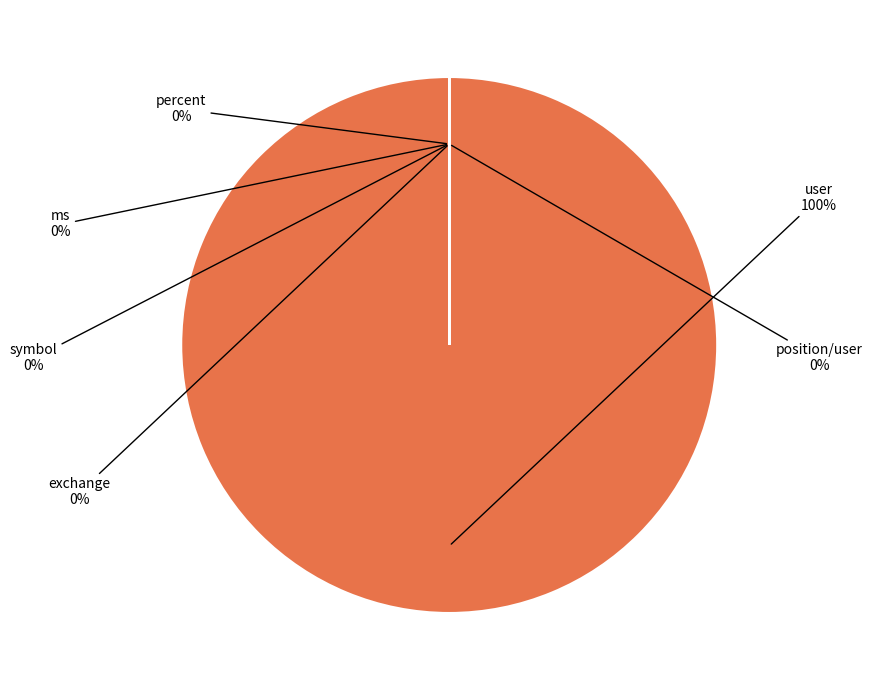

How much of the chart is everything except percent?

100.0%